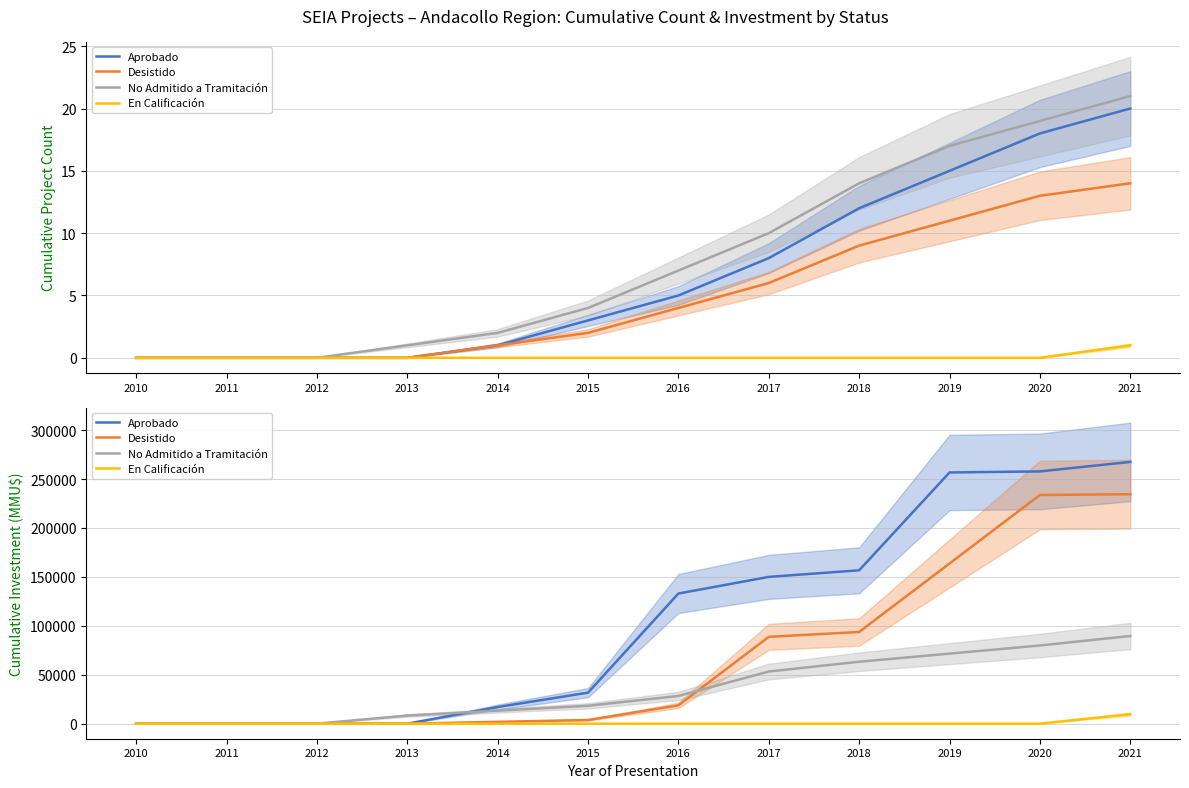

True or false: Desistido and Aprobado intersect in this chart.

False